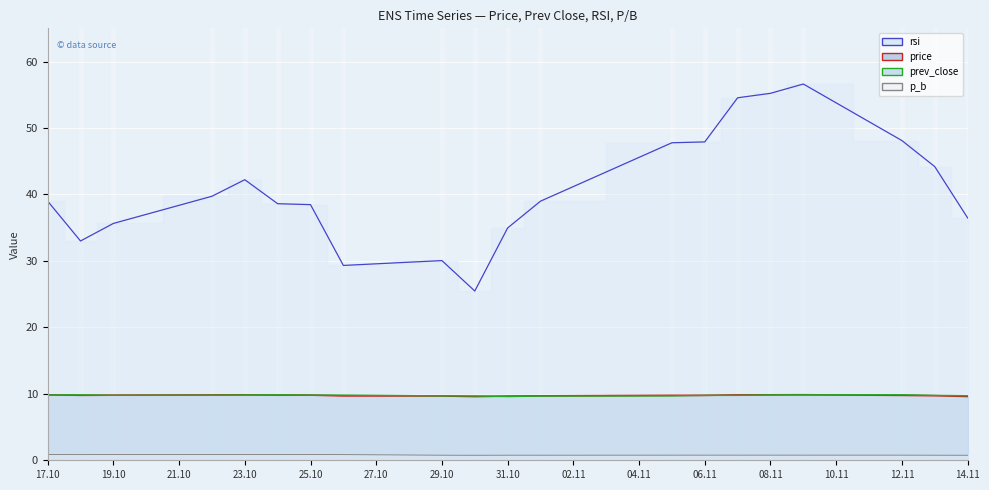

What is the difference between the p_b values at 19.10 and 29.10?

0.1